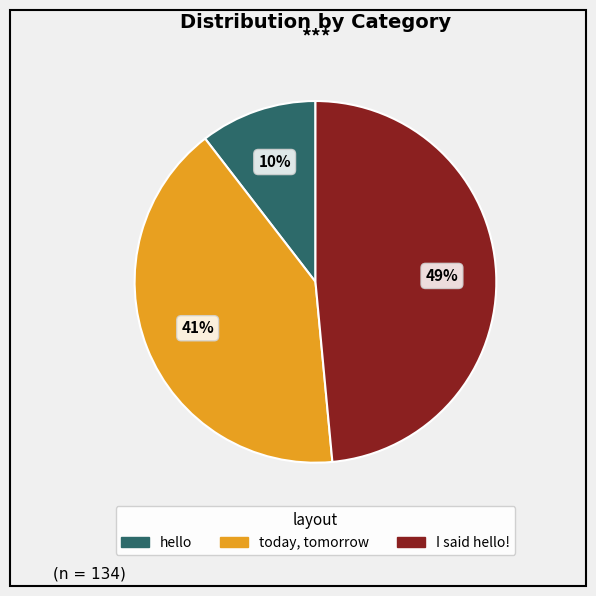

Is hello the majority of the pie?

No